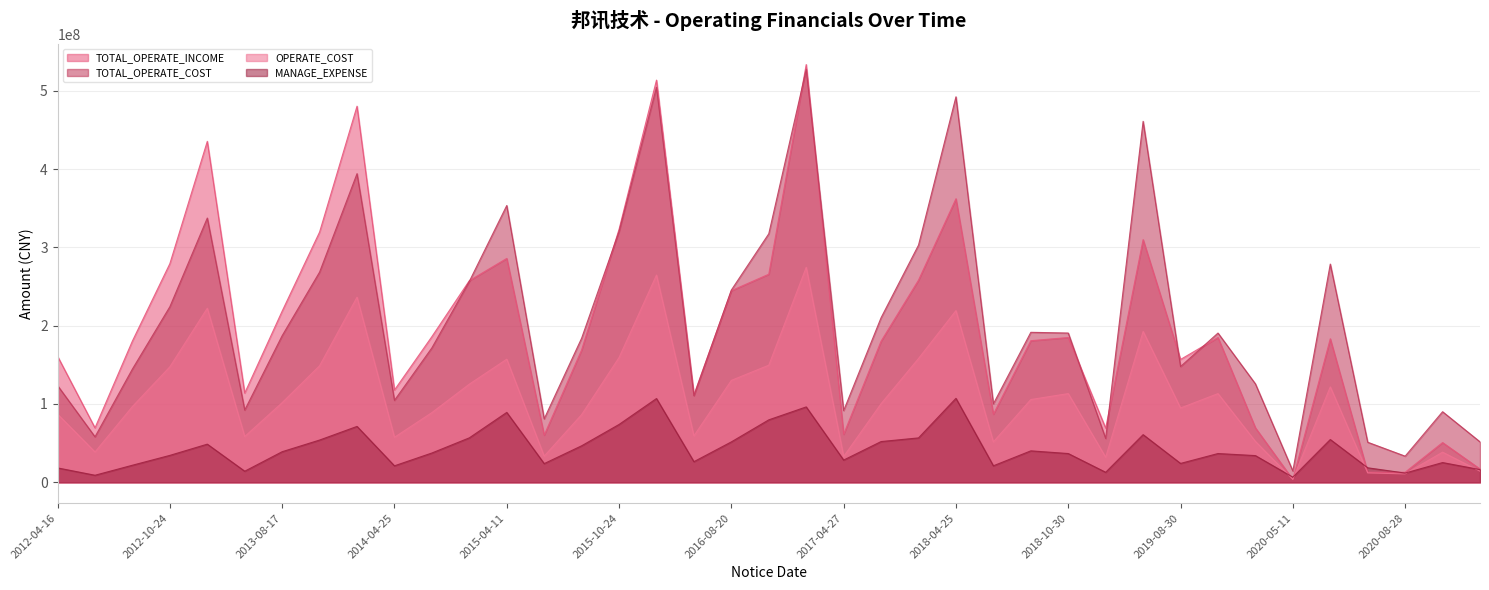

Which label corresponds to the smallest value in the chart?

2020-05-11